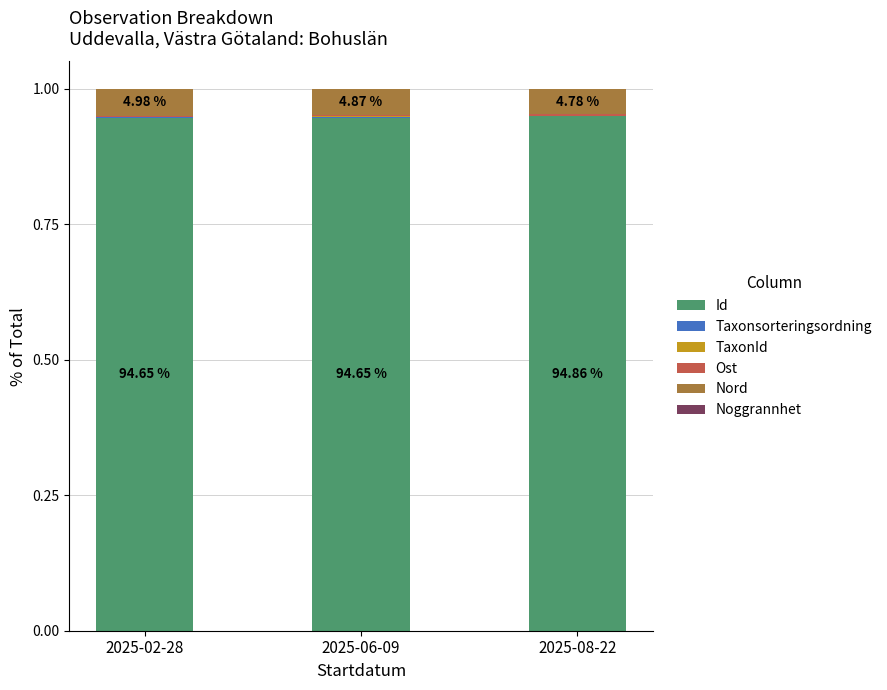

At which label is Taxonsorteringsordning closest to 0?

2025-08-22